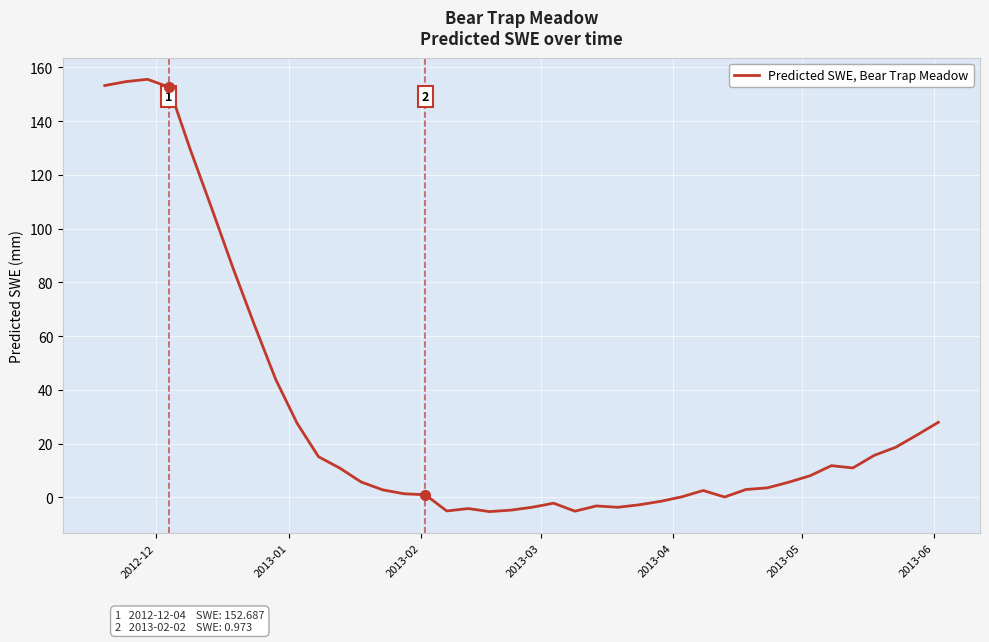

What is the minimum value shown in the chart?

-5.3